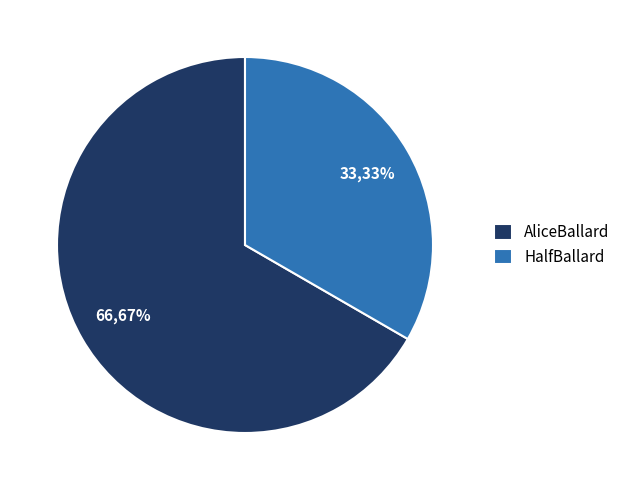

Between AliceBallard and HalfBallard, which is larger?

AliceBallard